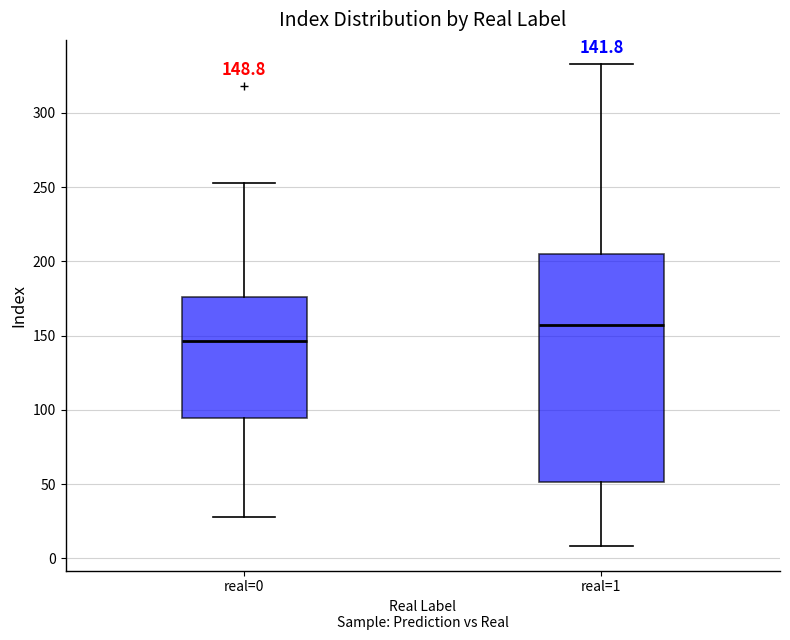

Comparing the boxes themselves (not the whiskers), which one is the tallest?

real=1